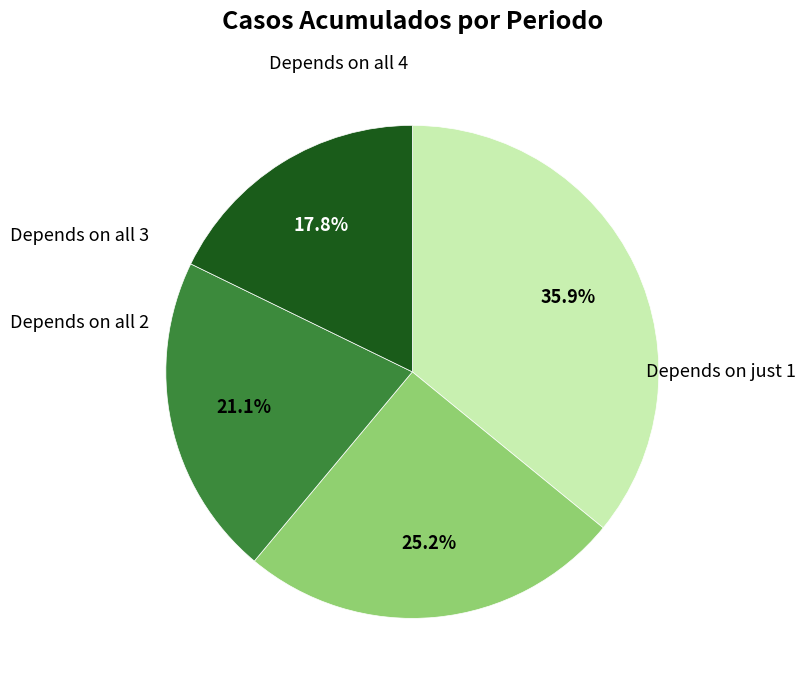

Is there a majority slice in this chart?

No